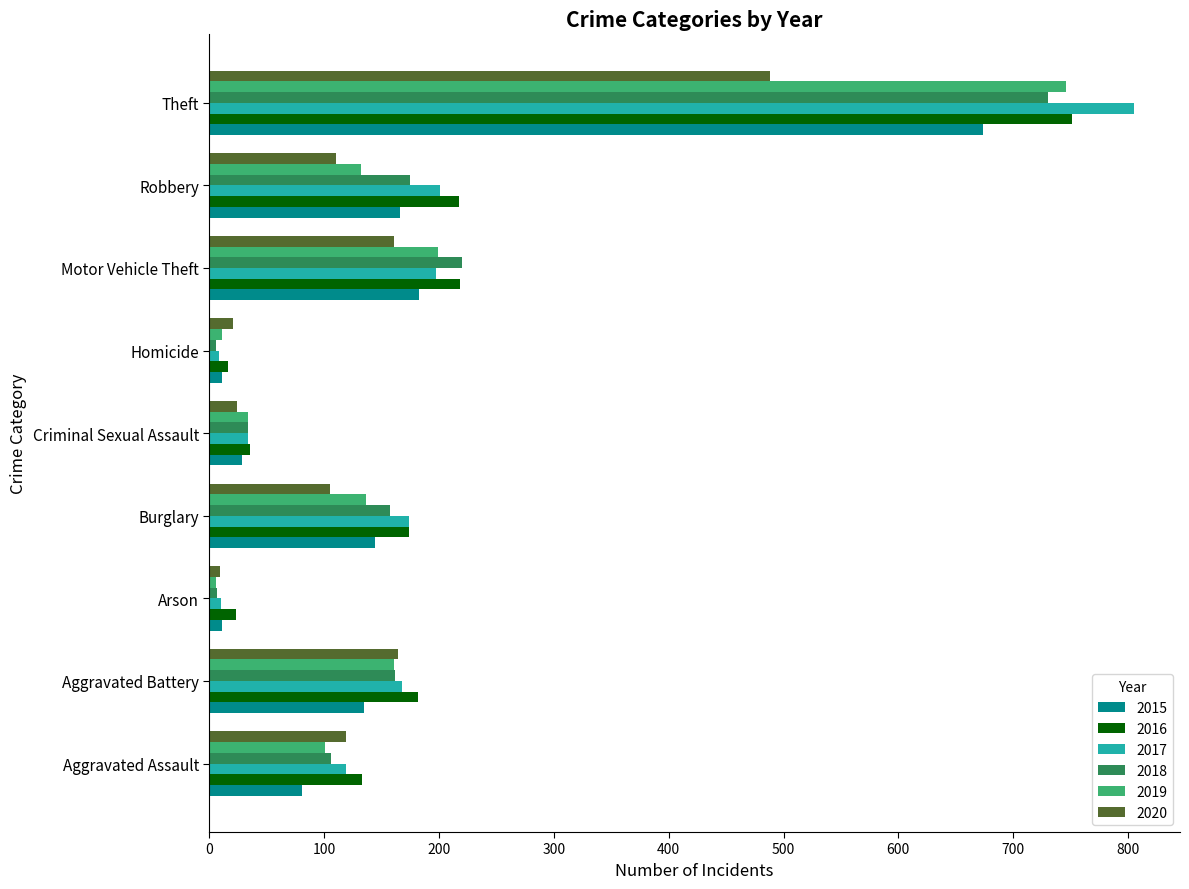

What is the average value of the 2015 series?

159